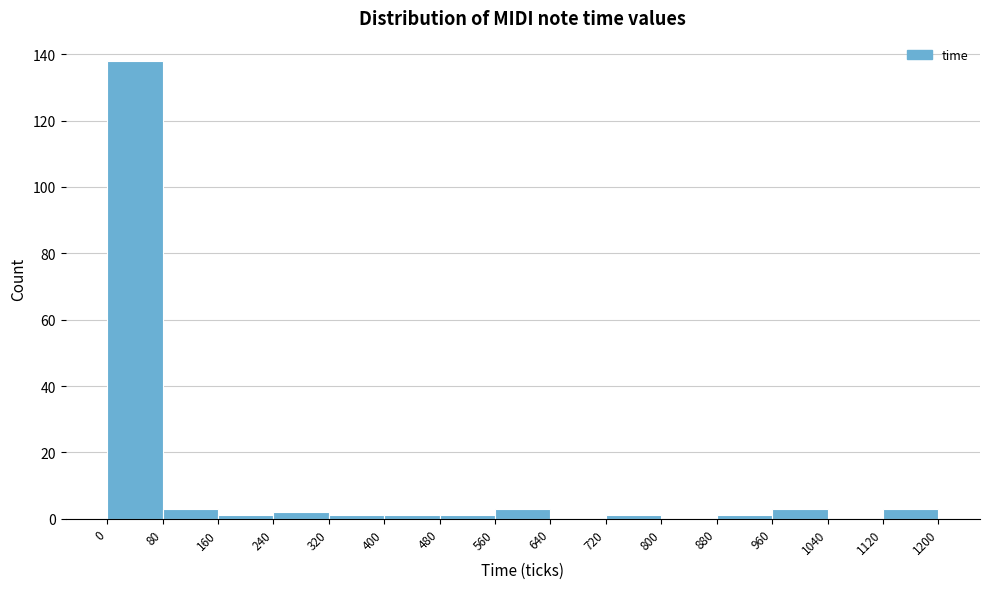

Which range on the x-axis has the tallest bar?

0 to 80